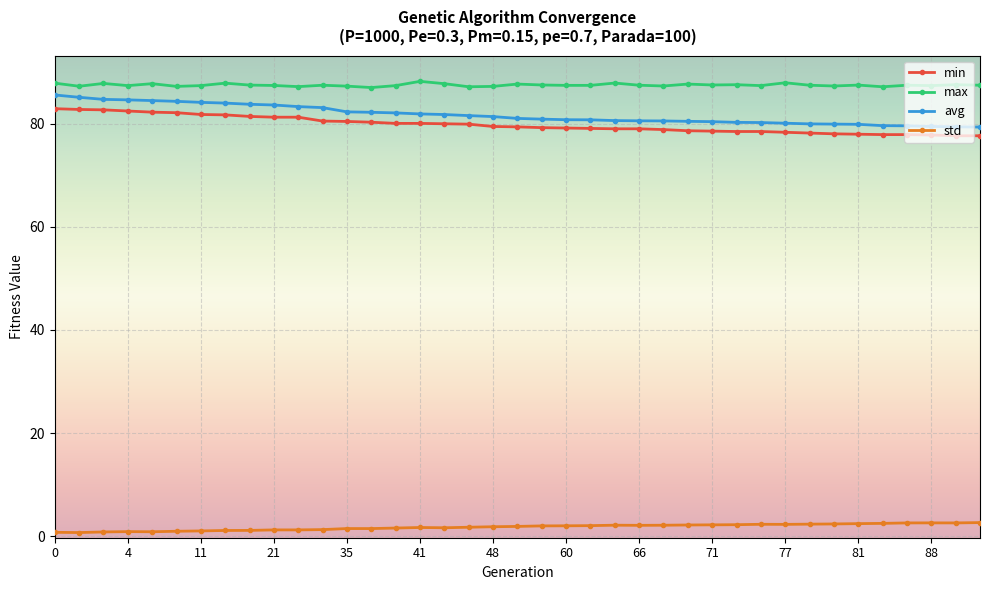

True or false: max has more than 1 points higher than both neighbors.

True